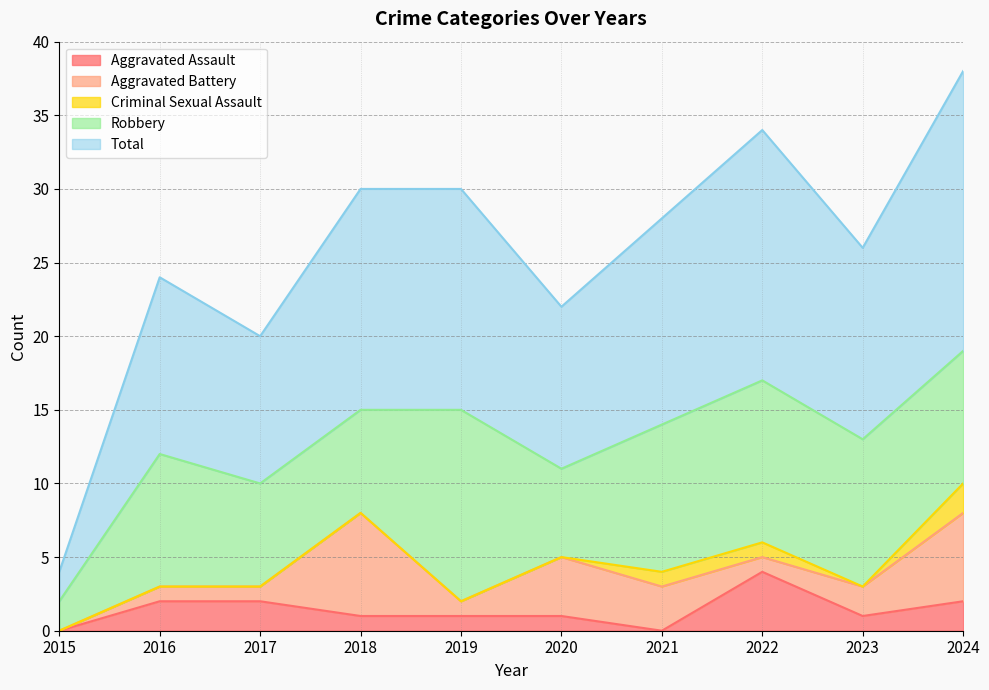

True or false: Criminal Sexual Assault has a value of -1 at 2019.

False